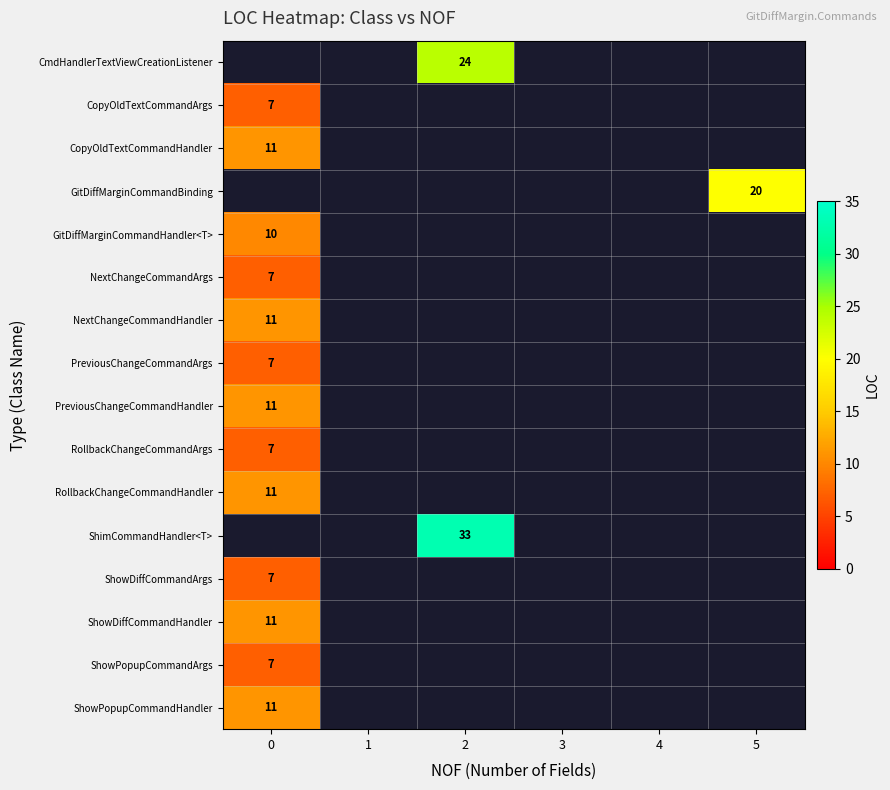

What is the maximum value shown in the chart?

33.0